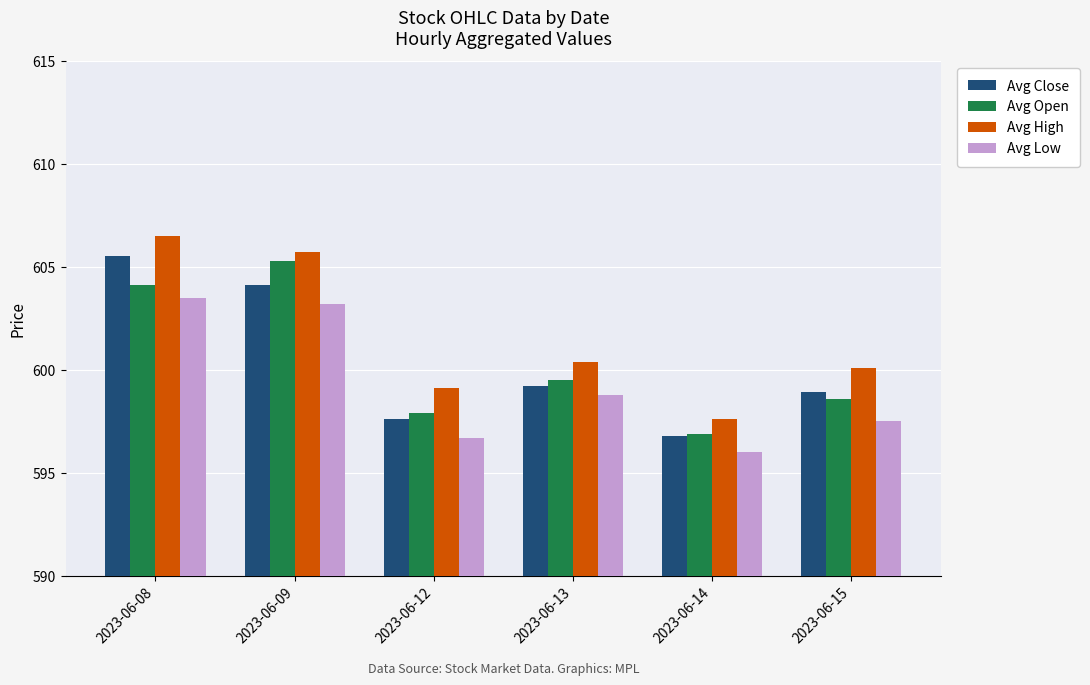

What is the sum of the Avg Low values at 2023-06-12 and 2023-06-15?

1194.2